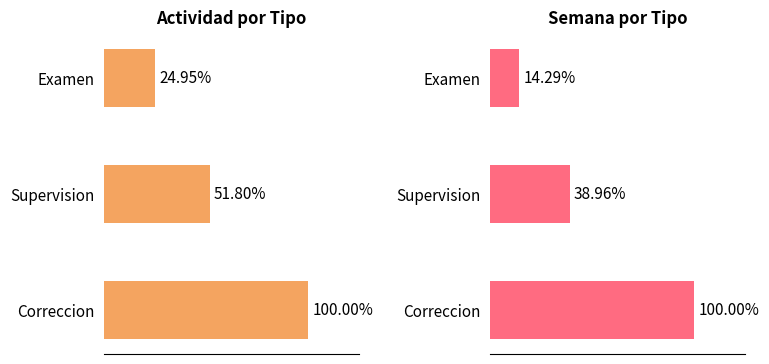

What are all the series names shown in the legend?

Actividad, Semana